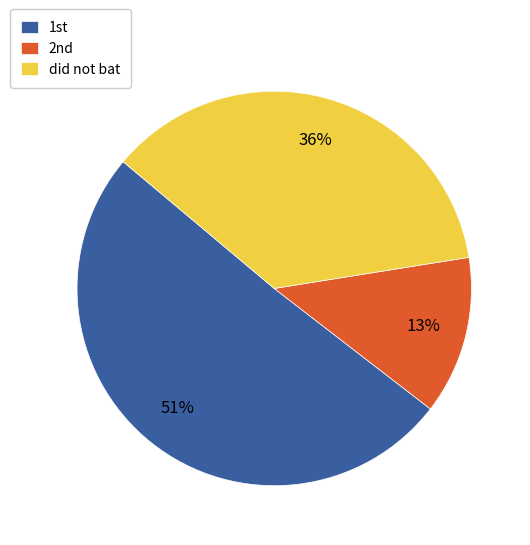

True or false: did not bat accounts for 25% of the total.

False